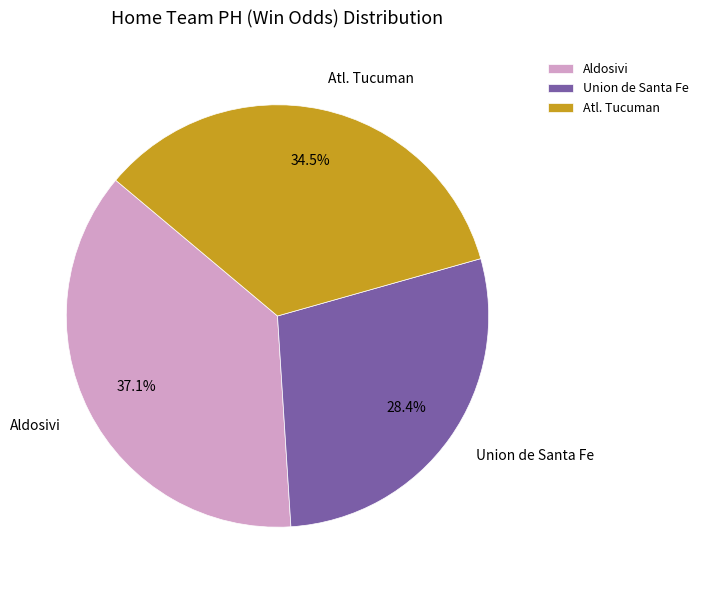

The Union de Santa Fe slice represents 42% of the pie. True or false?

False